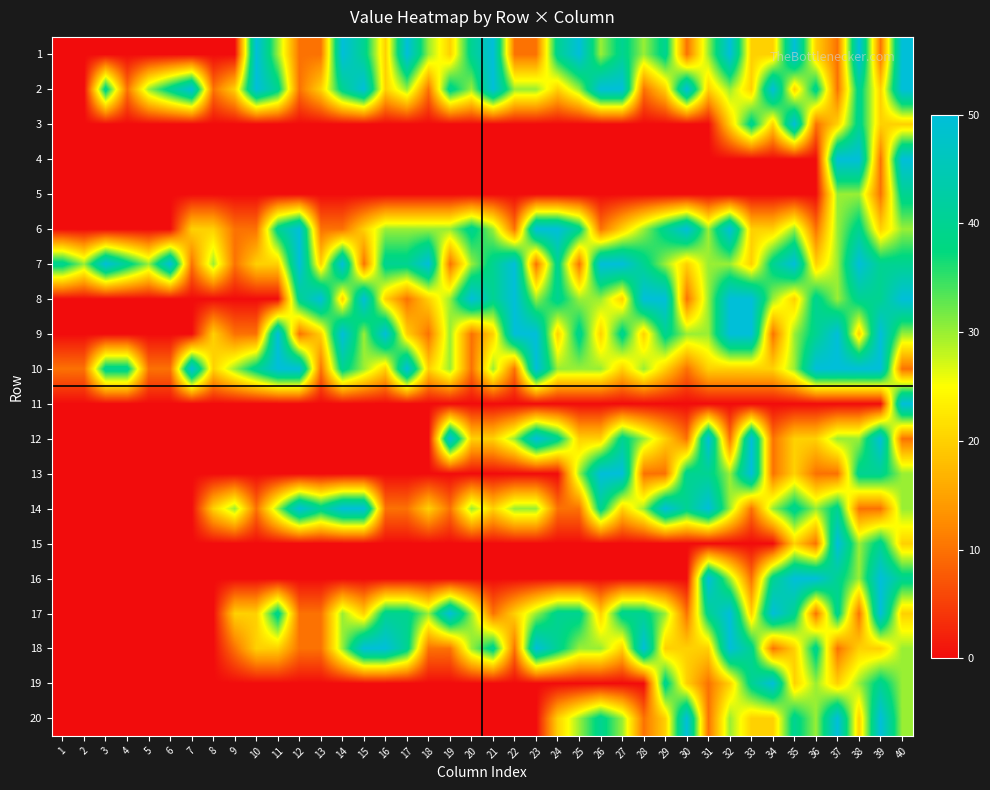

Between 28 and 8, which is larger?

28